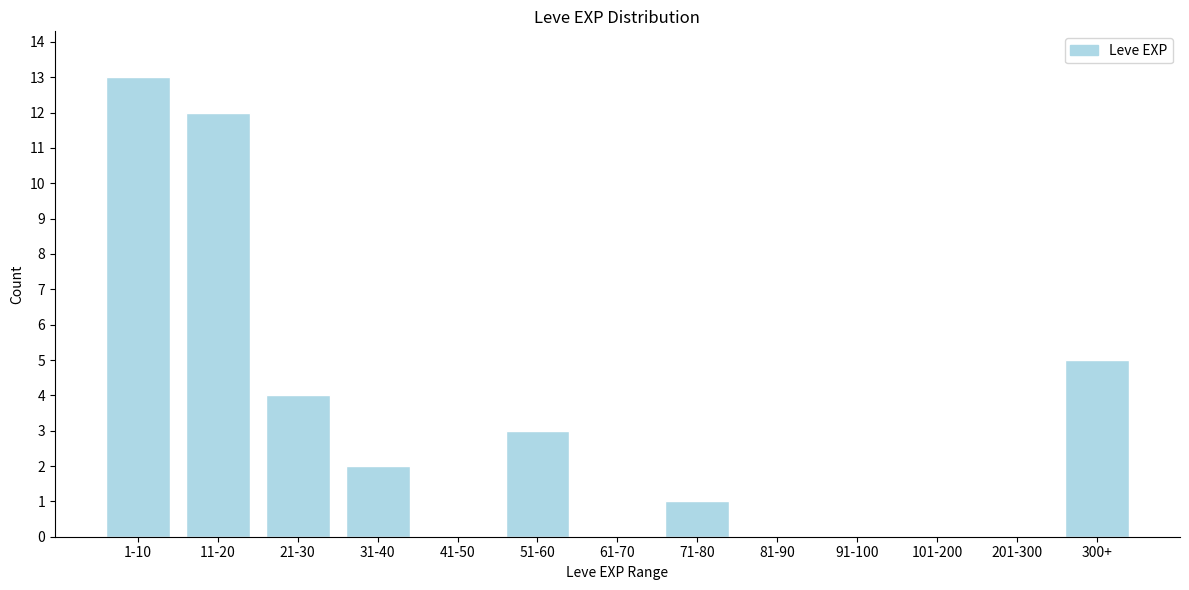

Reading right to left, list all the values displayed in this chart.

300+=5	201-300=0	101-200=0	91-100=0	81-90=0	71-80=1	61-70=0	51-60=3	41-50=0	31-40=2	21-30=4	11-20=12	1-10=13